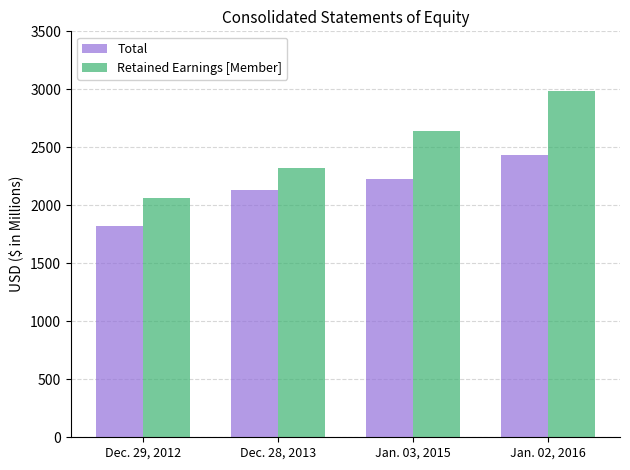

Does the chart contain any negative values?

No